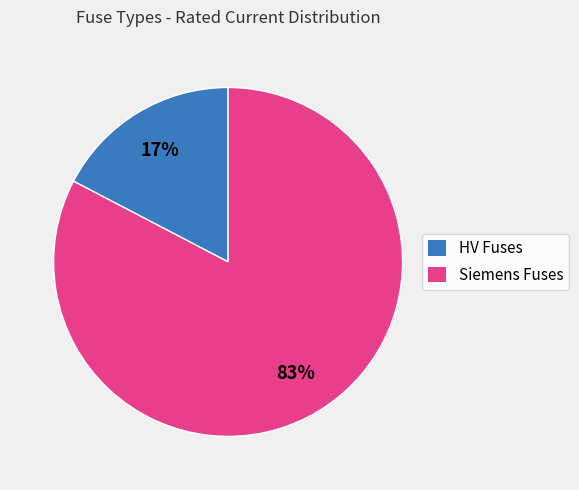

Combined, do Siemens Fuses and HV Fuses account for over 50%?

Yes